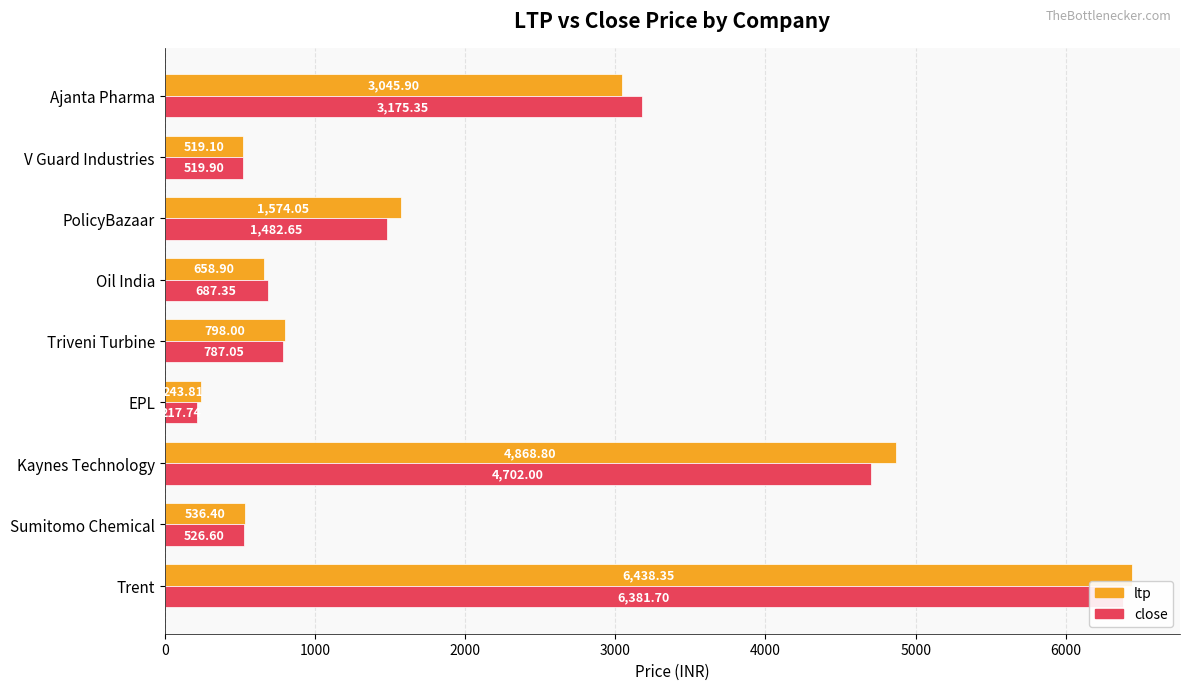

List the series in order of their overall mean, highest first.

ltp, close